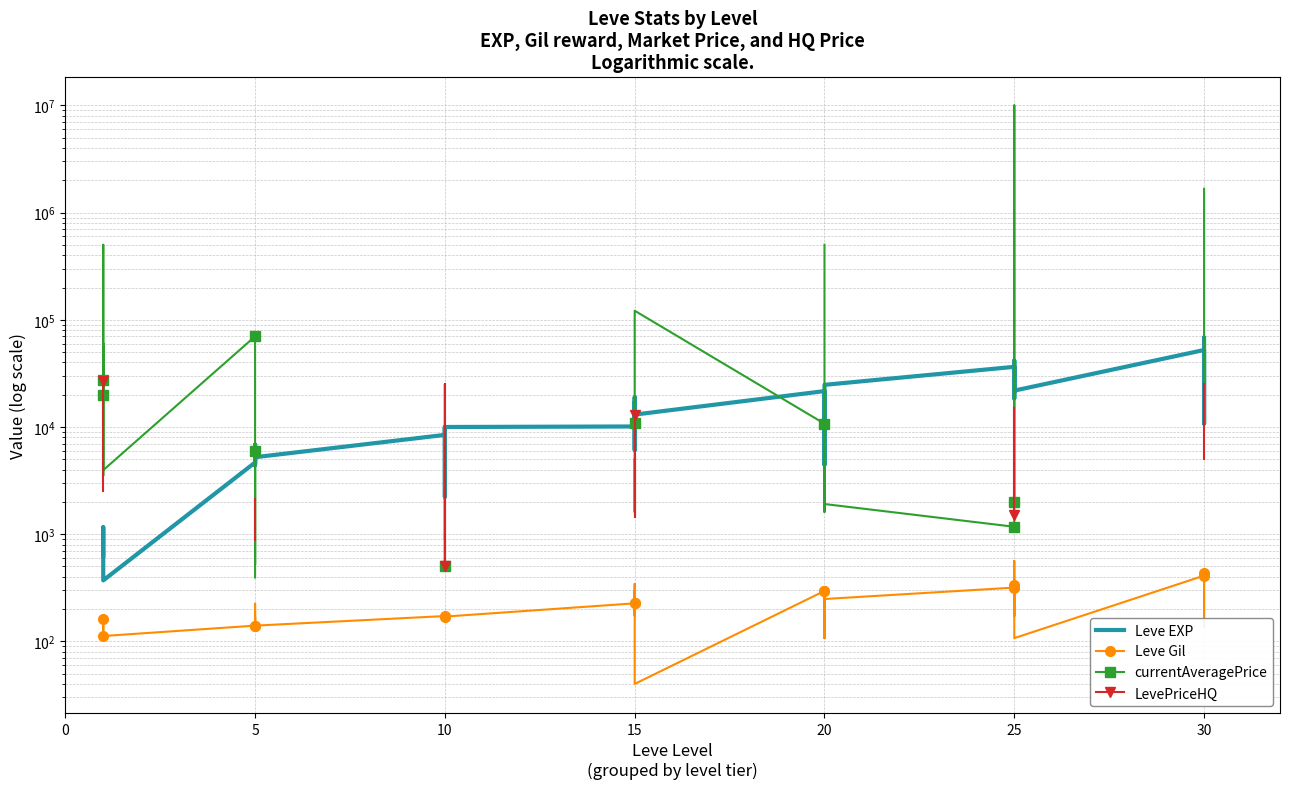

What is the average value of the Leve EXP series?

15590.2